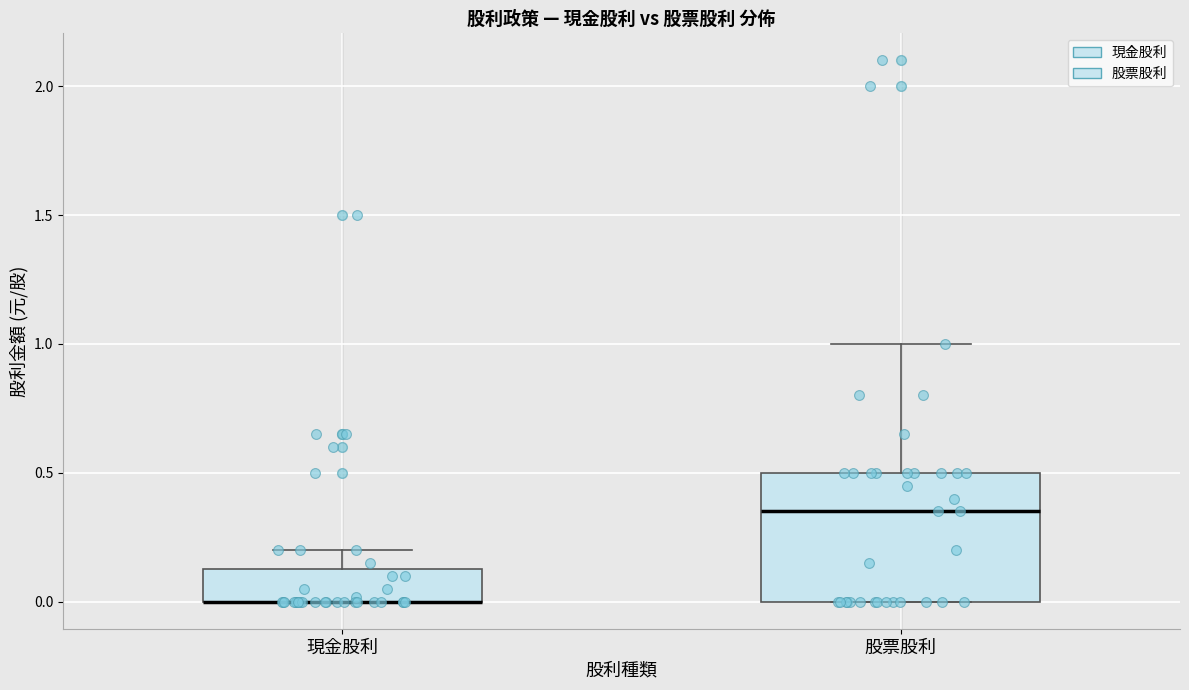

Which box is the tallest, from its lower edge to its upper edge?

股票股利